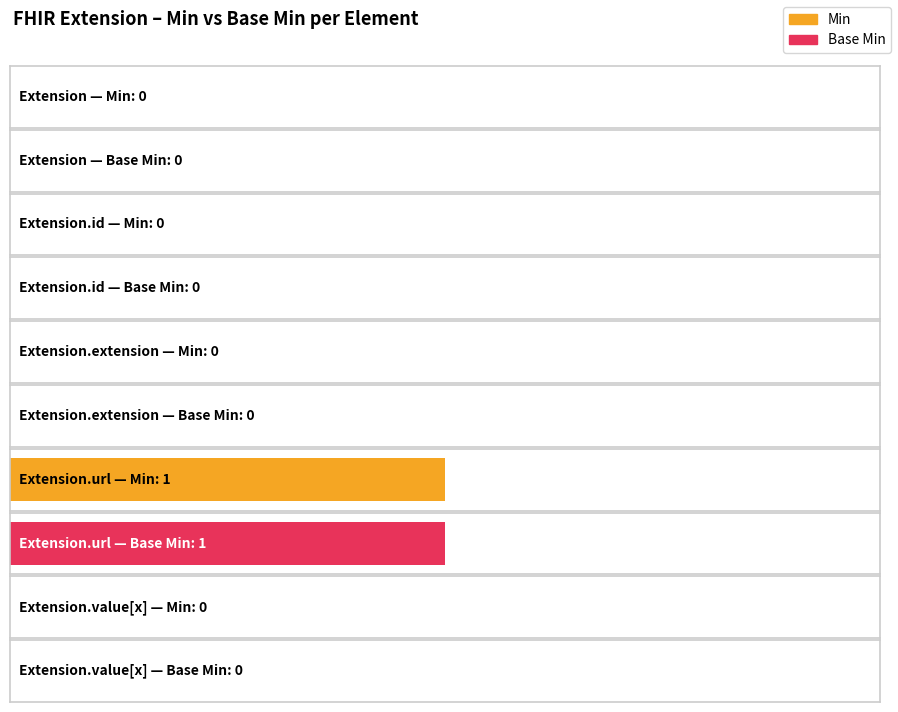

What is the difference between the maximum and minimum values in the Min series?

1